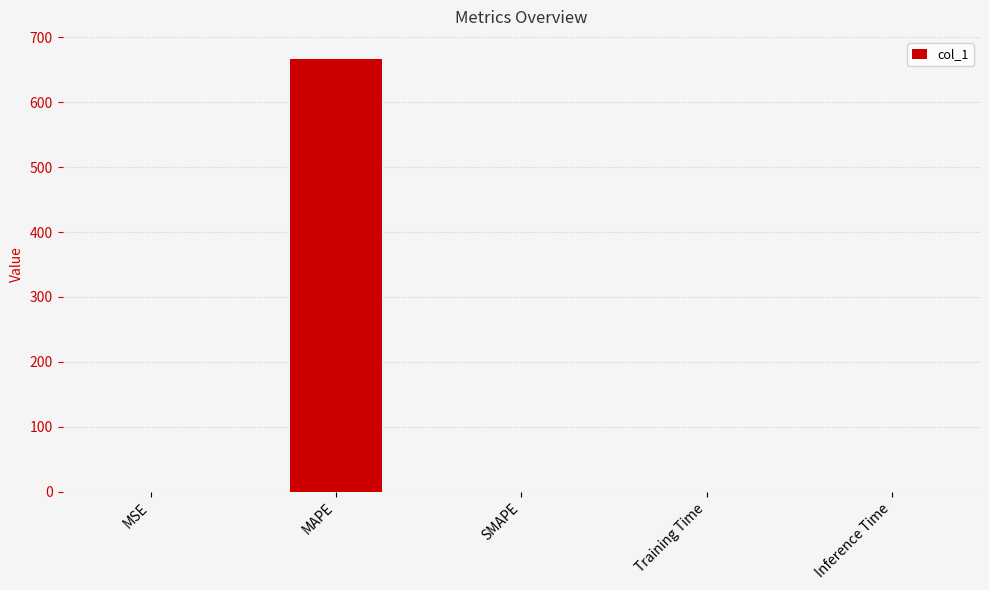

The chart shows a value of 0.0 at Inference Time. True or false?

True